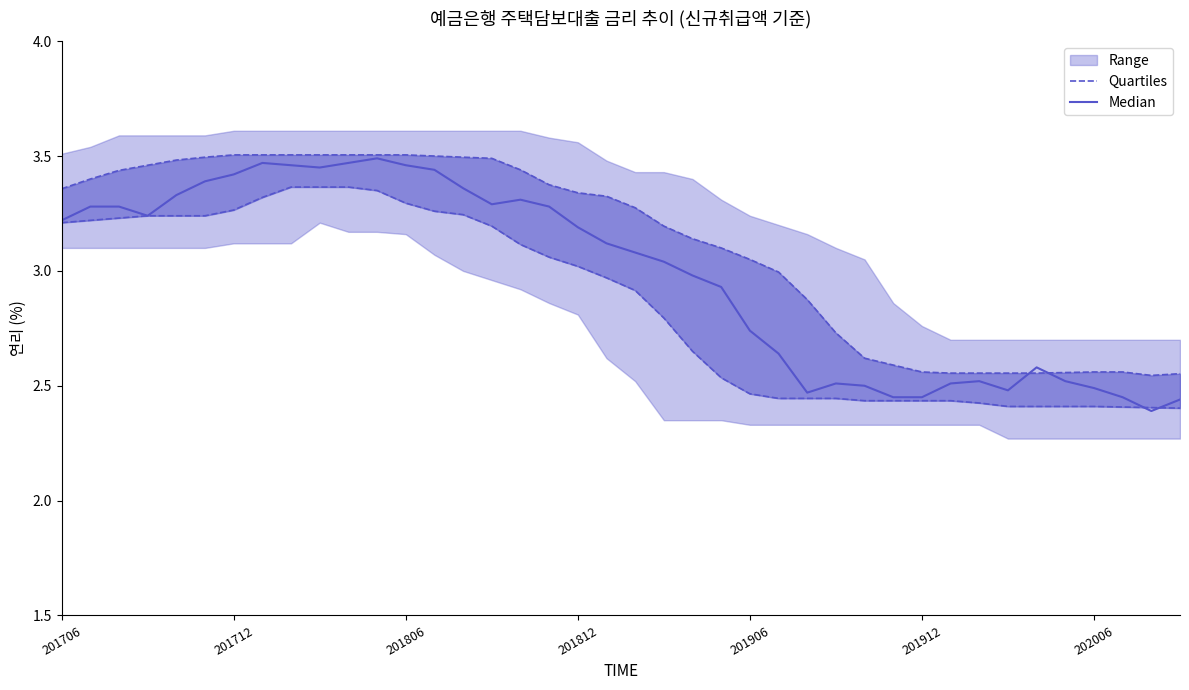

What is the minimum value shown in the chart?

2.4